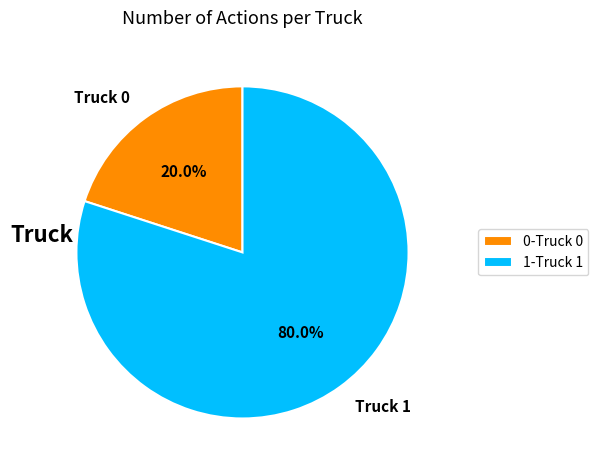

The Truck 1 slice represents 80% of the pie. True or false?

True